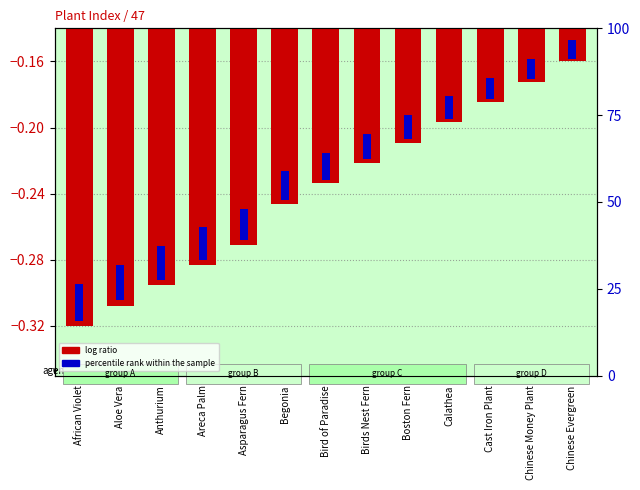

What is the label of the 13th bar from the right?

African Violet